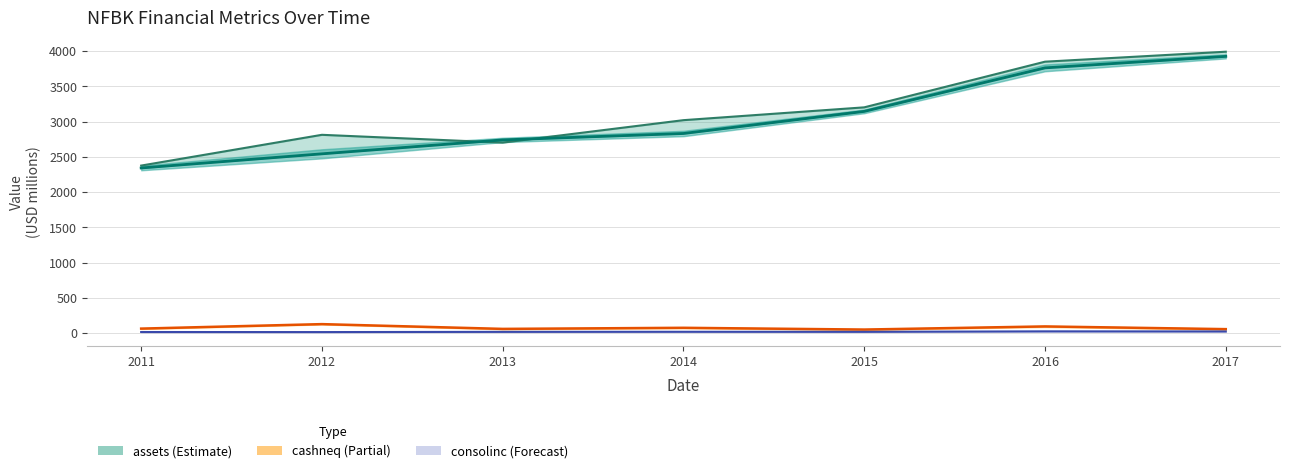

At which label is consolinc closest to 21?

2014